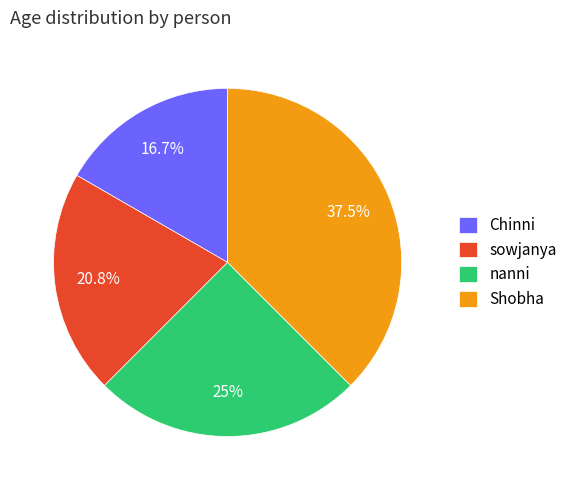

Is the sum of Shobha and nanni greater than half?

Yes